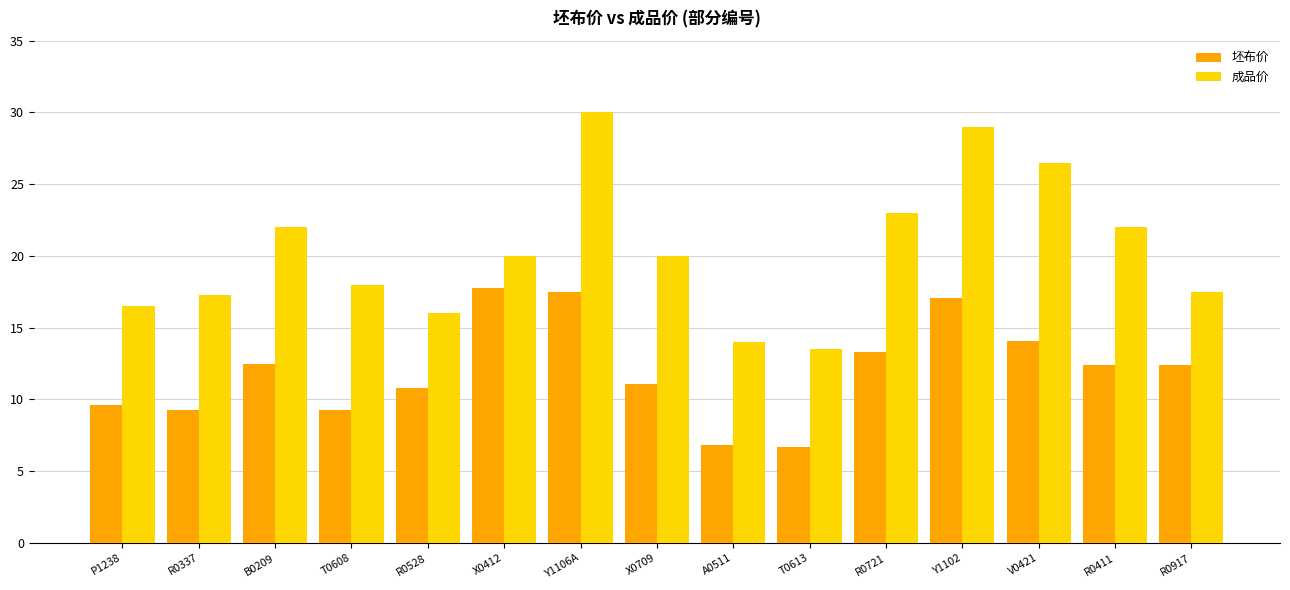

What is the total value across all series at R0721?

36.3